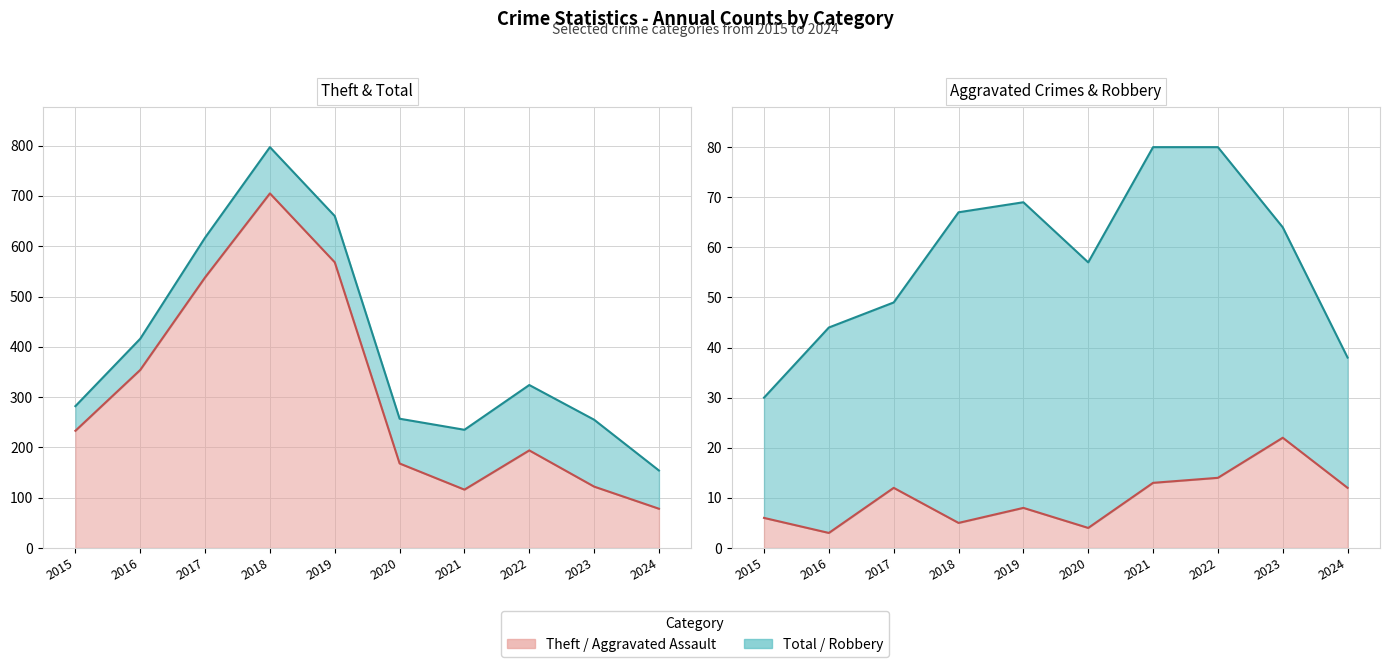

At which category is the sum across all series the highest?

2018